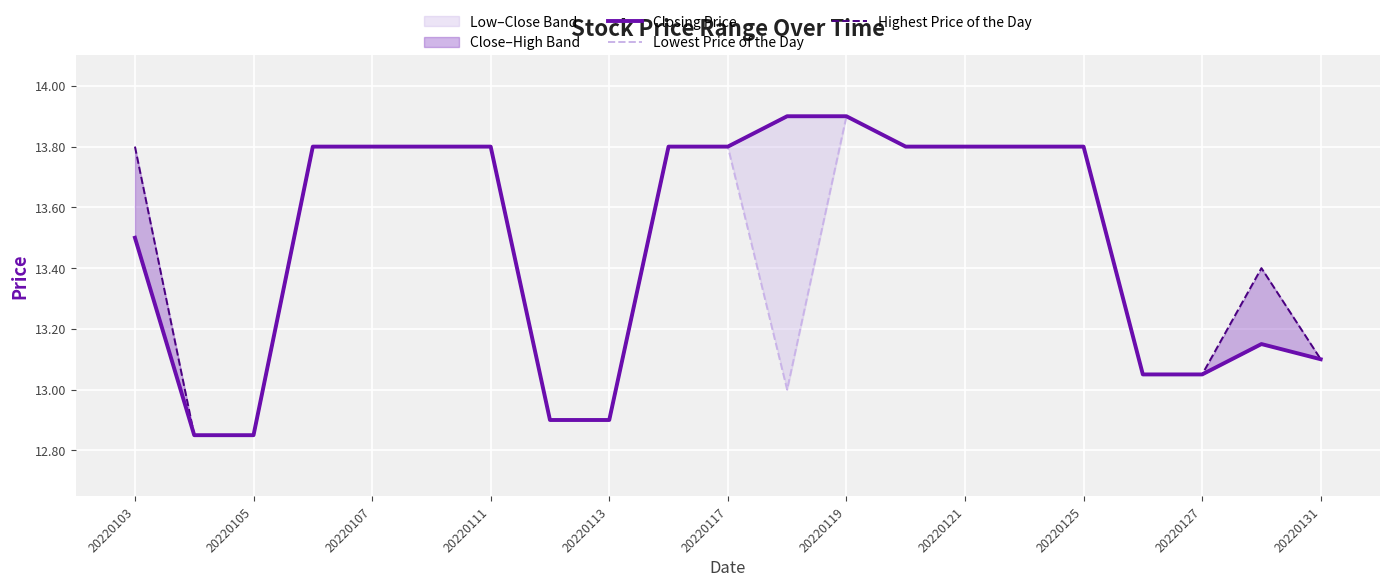

True or false: Lowest Price of the Day and Closing Price intersect in this chart.

False